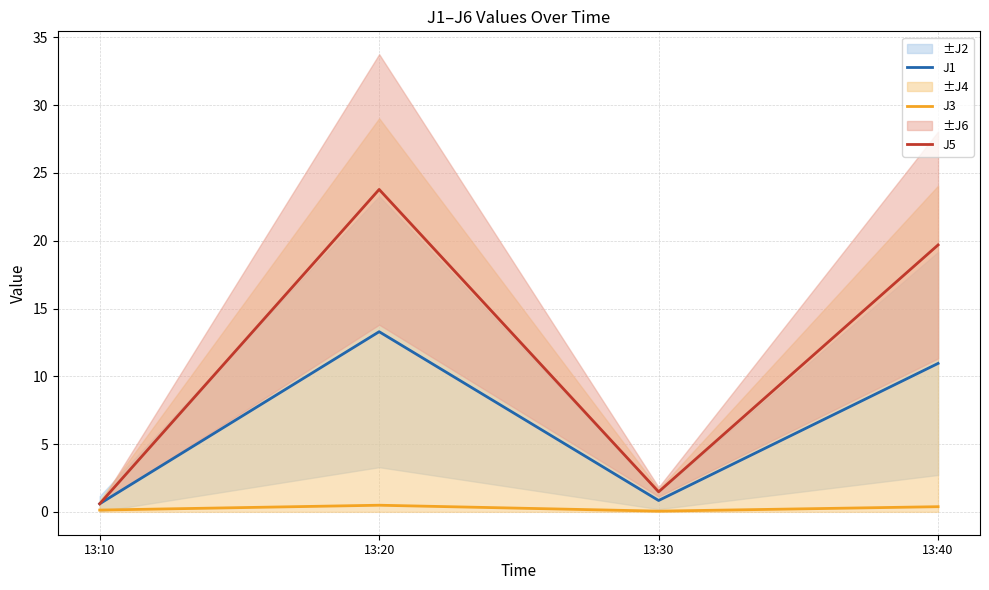

At which category does J3 reach its first local valley?

13:30